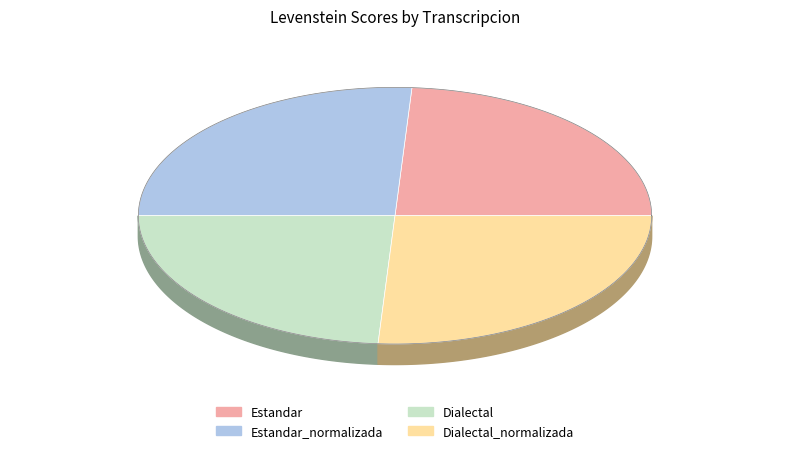

What percentage is the Estandar_normalizada slice, to the nearest percent?

26%